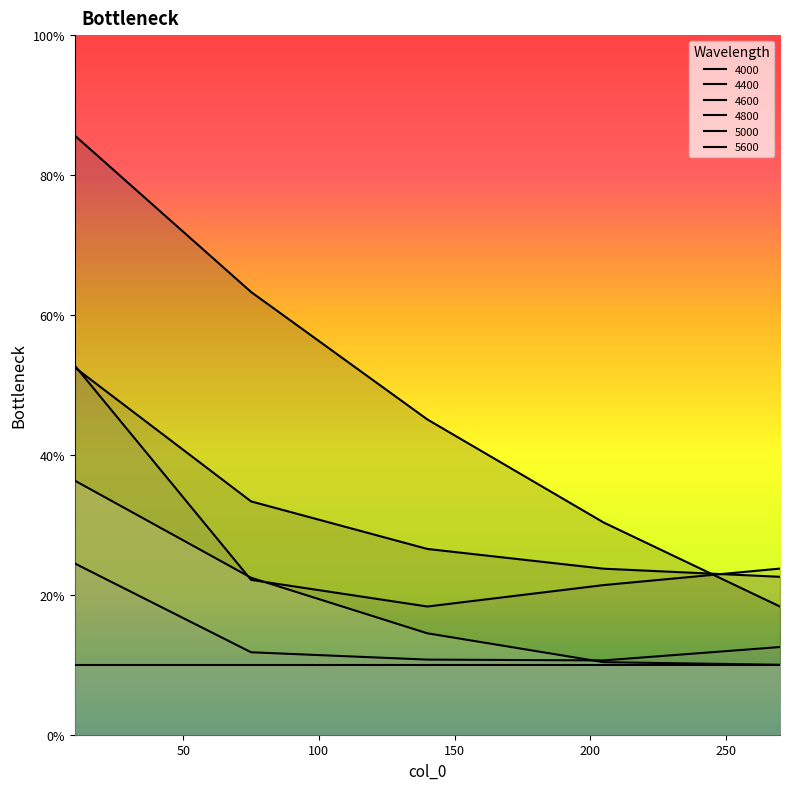

Which series changed the most between 205 and 270?

4000